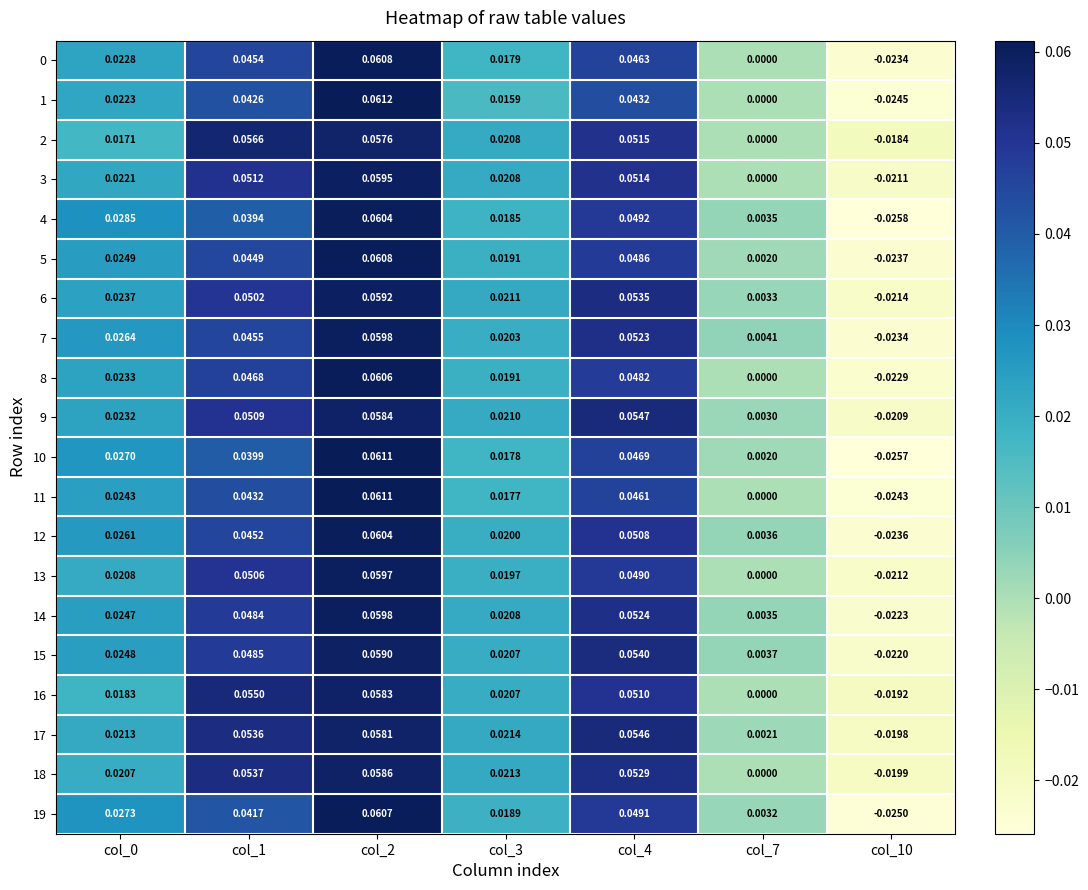

How many data points does each series have?

7